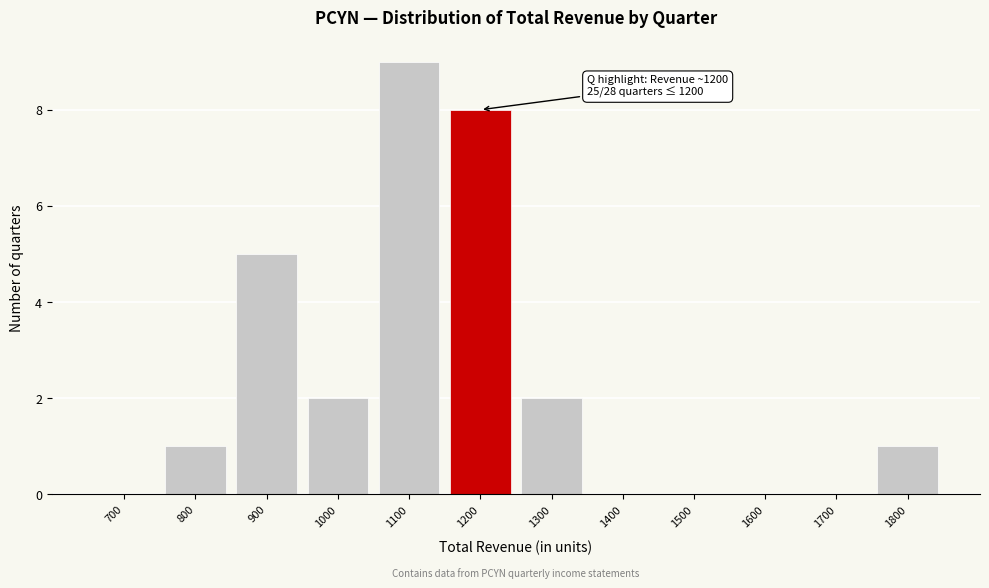

Reading left to right, extract all data points from this chart.

700=0	800=1	900=5	1000=2	1100=9	1200=8	1300=2	1400=0	1500=0	1600=0	1700=0	1800=1